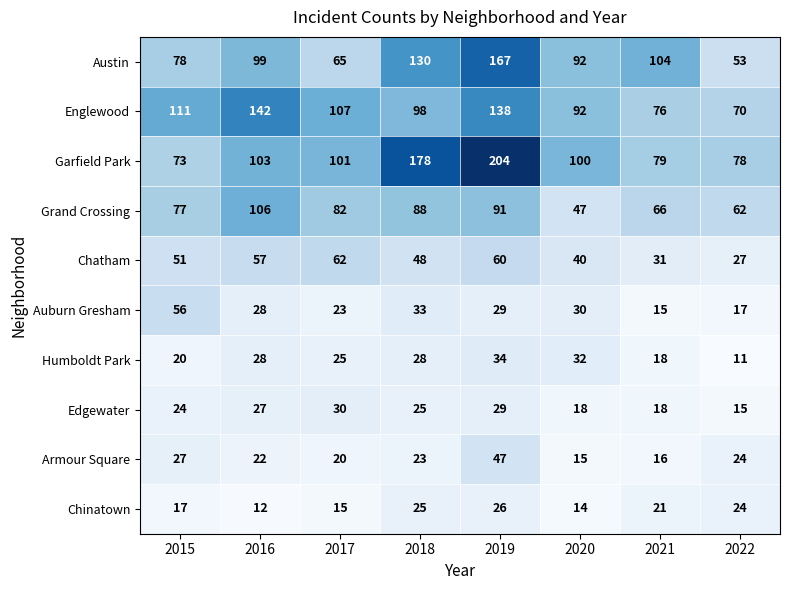

What is the spread (max minus min) of values at 2019?

178